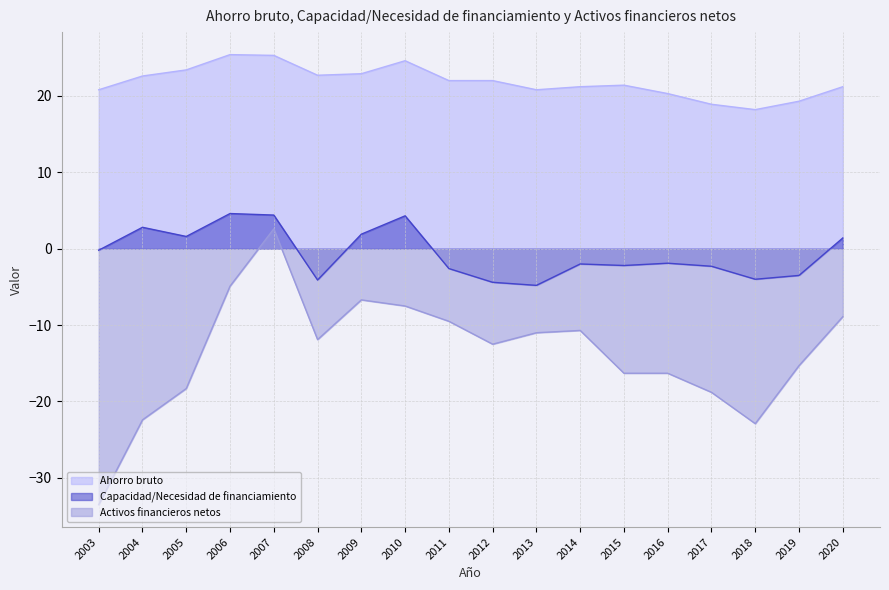

Rank the series at 2016 from lowest to highest value.

Activos financieros netos, Capacidad/Necesidad de financiamiento, Ahorro bruto